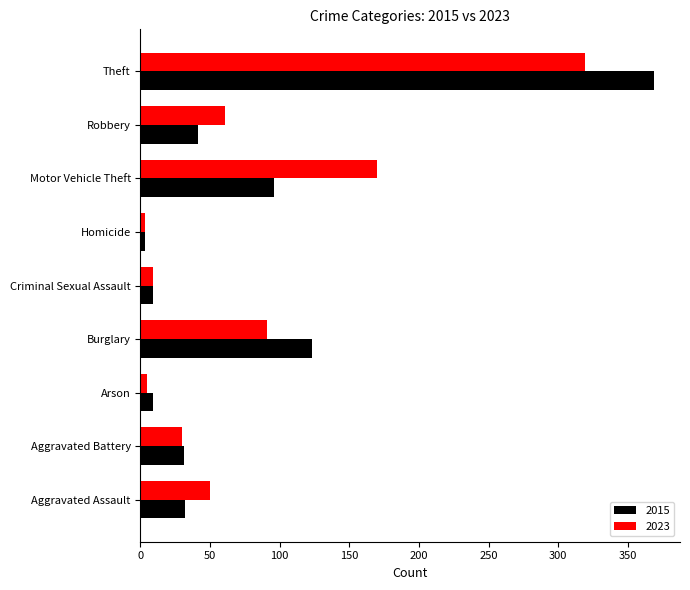

List the series in order of their peak value, highest first.

2015, 2023